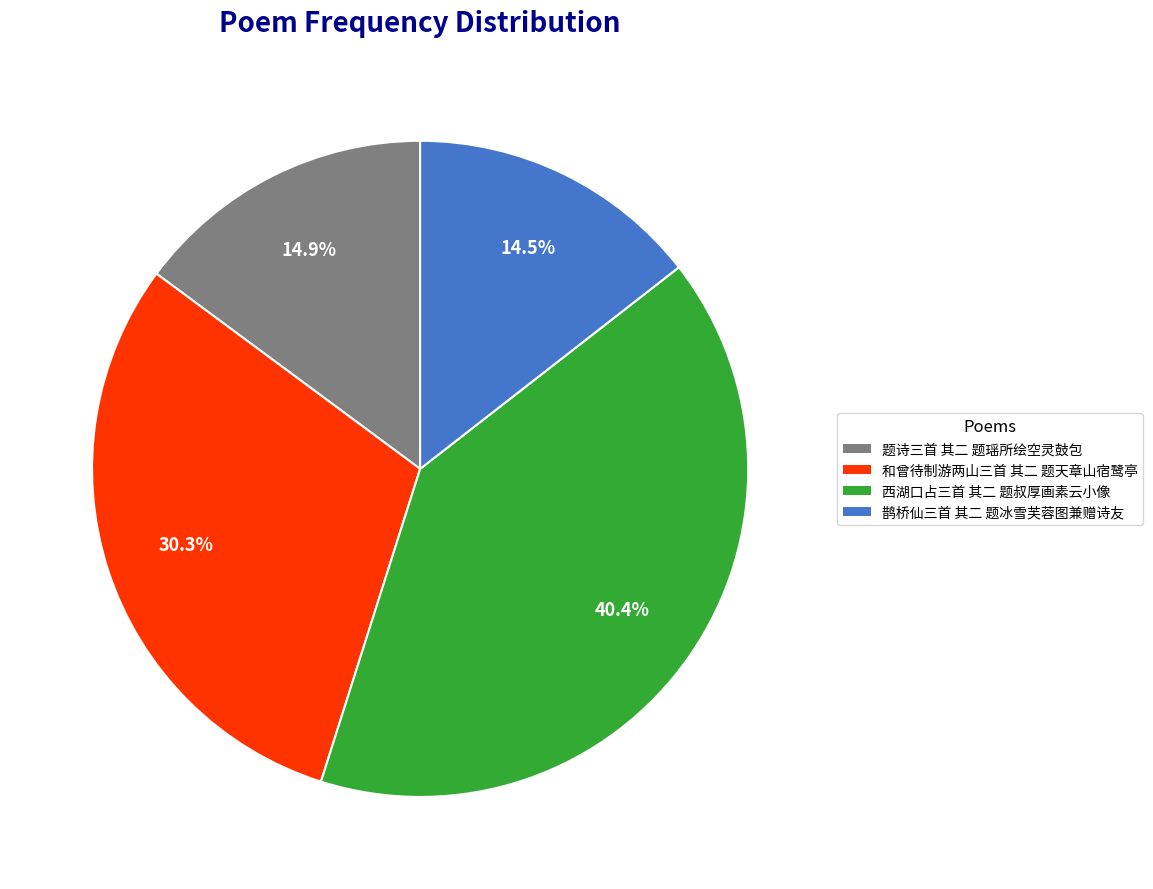

Is there a majority slice in this chart?

No